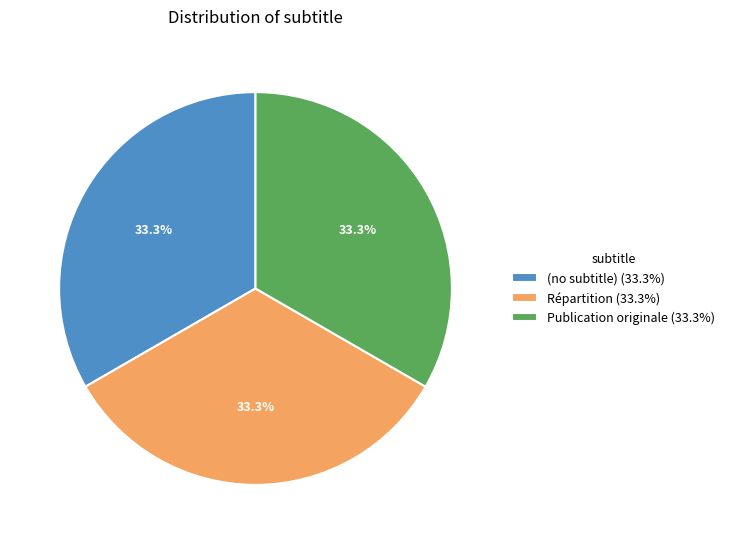

Is the sum of Répartition (33.3%) and (no subtitle) (33.3%) greater than half?

Yes